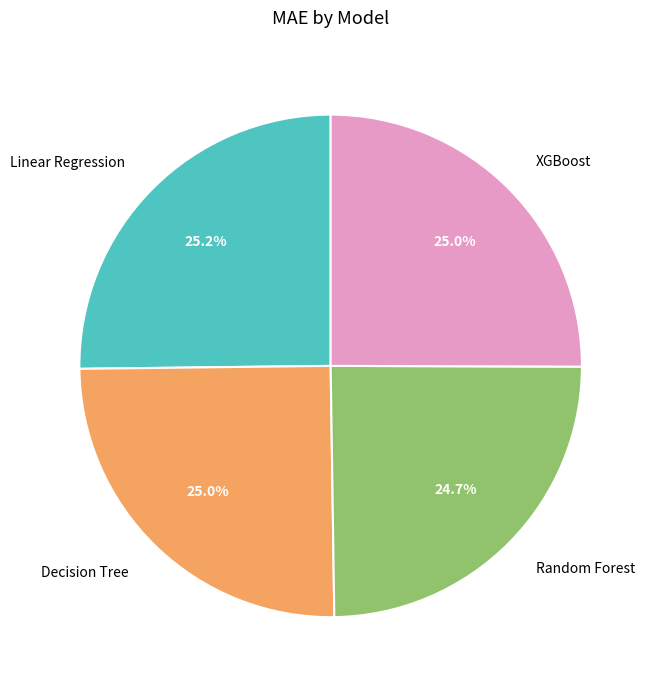

The XGBoost slice represents 25% of the pie. True or false?

True